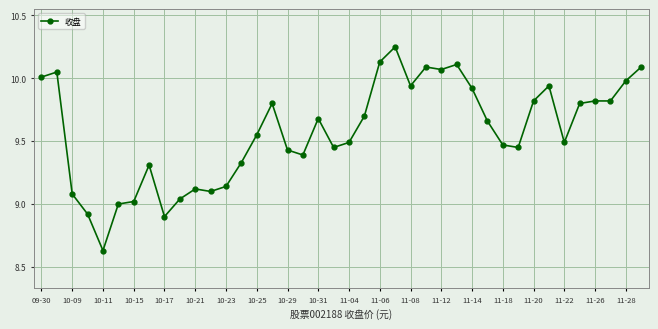

What is the difference between the second highest and minimum values?

1.5